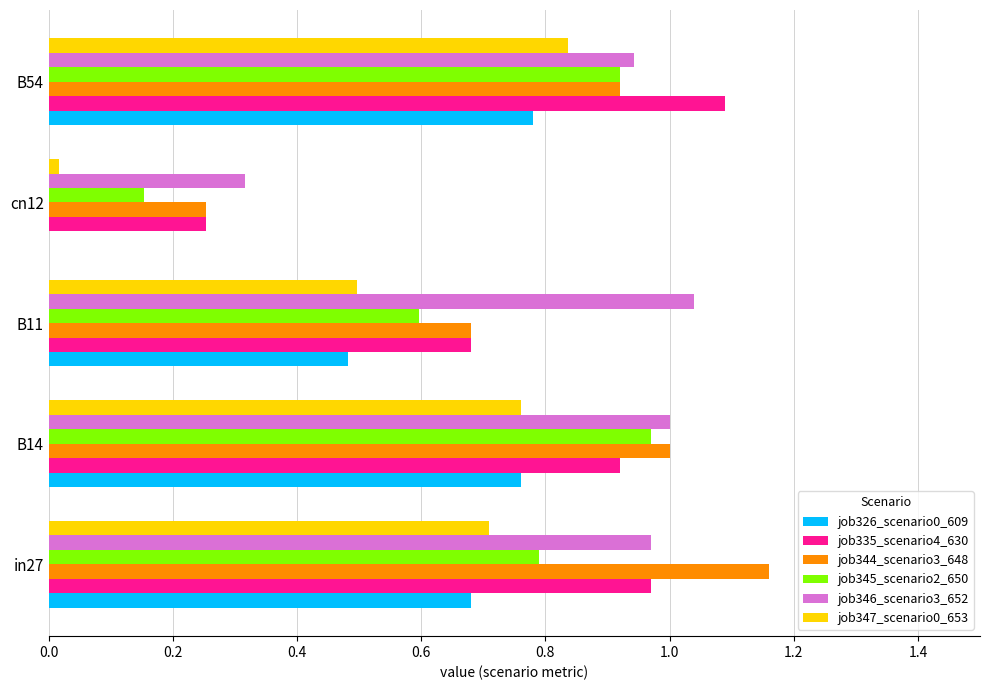

Is the value of job335_scenario4_630 at B54 greater than the value of job344_scenario3_648 at B14?

Yes